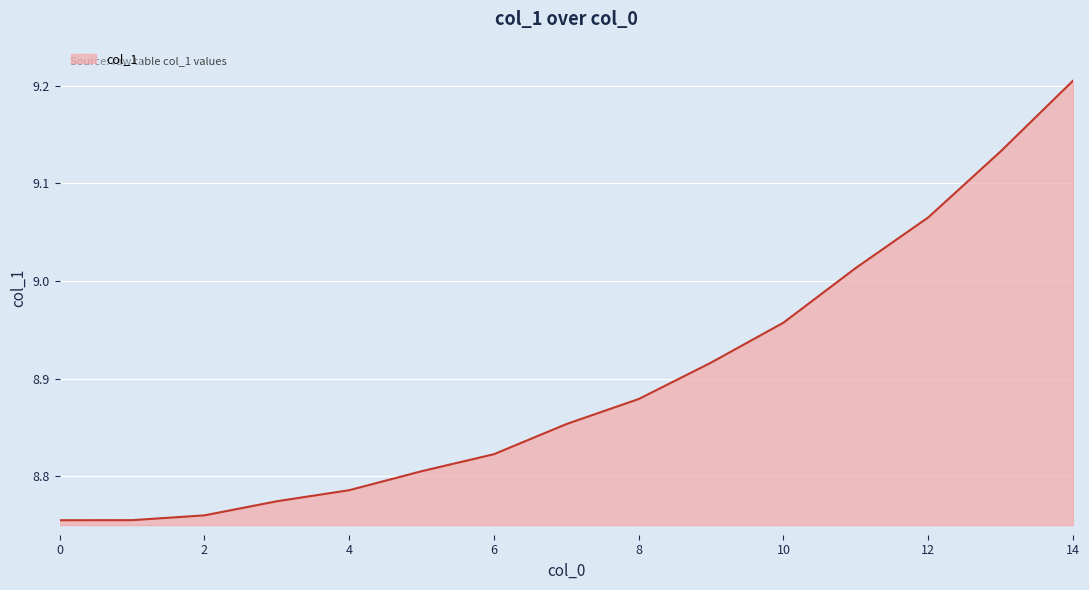

What is the difference between the maximum and minimum values?

0.5